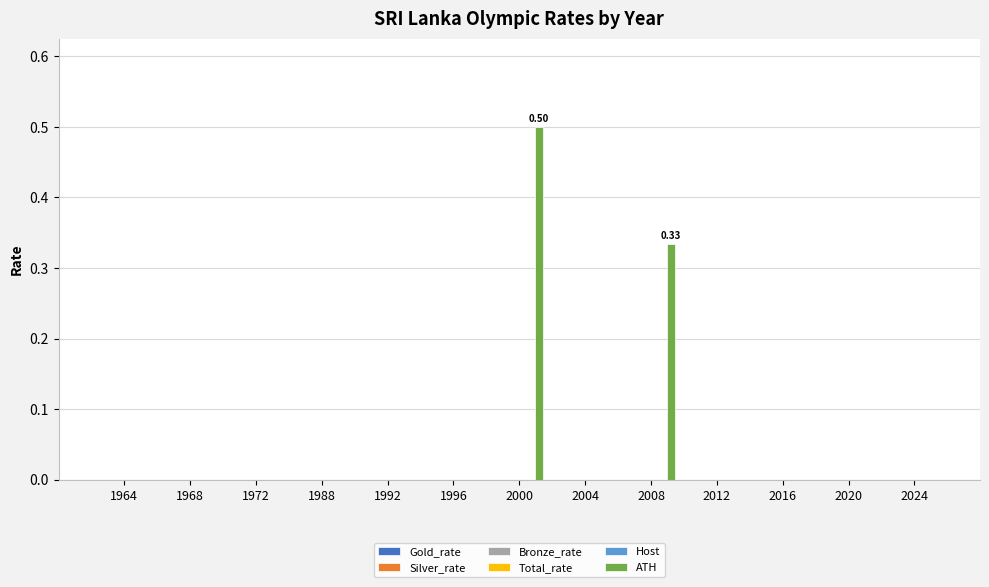

Are the bars horizontal?

No